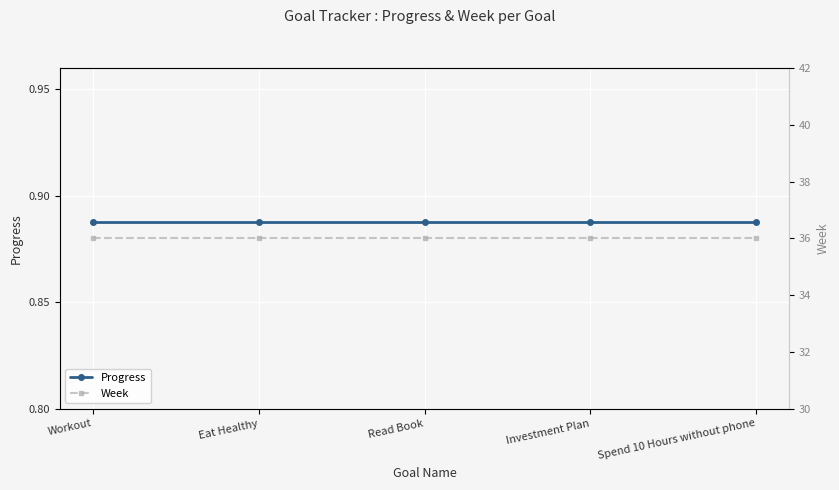

True or false: Week and Progress cross at least once.

False